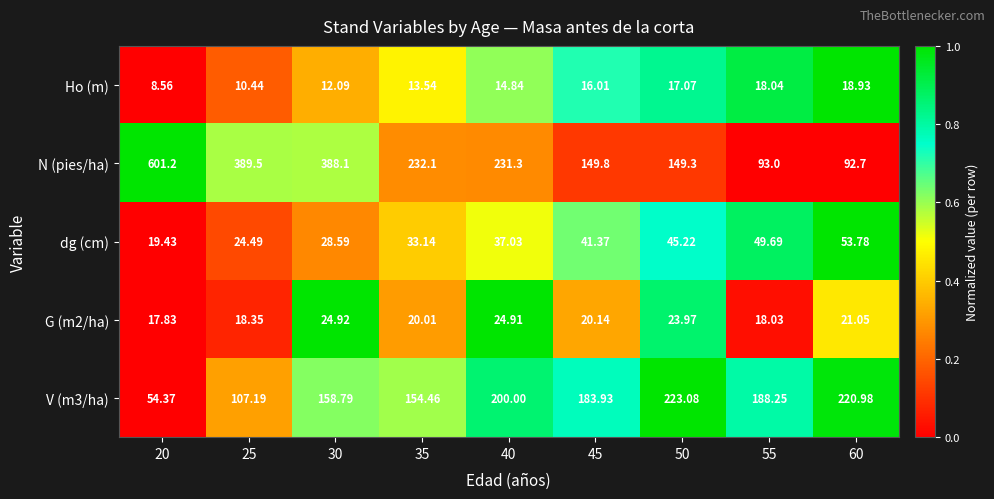

Which series changed the most between 40 and 55?

N (pies/ha)